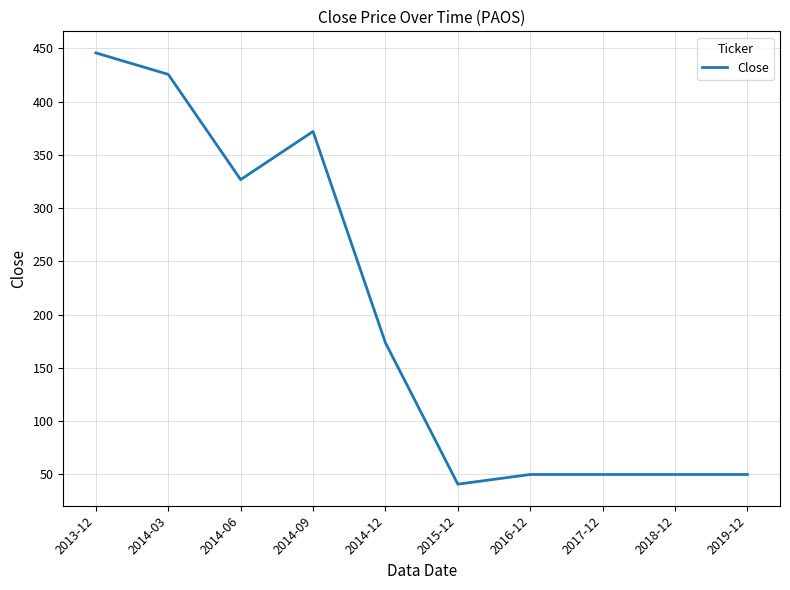

Reading left to right, transcribe all the data shown in this chart.

2013-12=445.7	2014-03=425.6	2014-06=326.8	2014-09=372.0	2014-12=173.6	2015-12=40.9	2016-12=50.0	2017-12=50.0	2018-12=50.0	2019-12=50.0